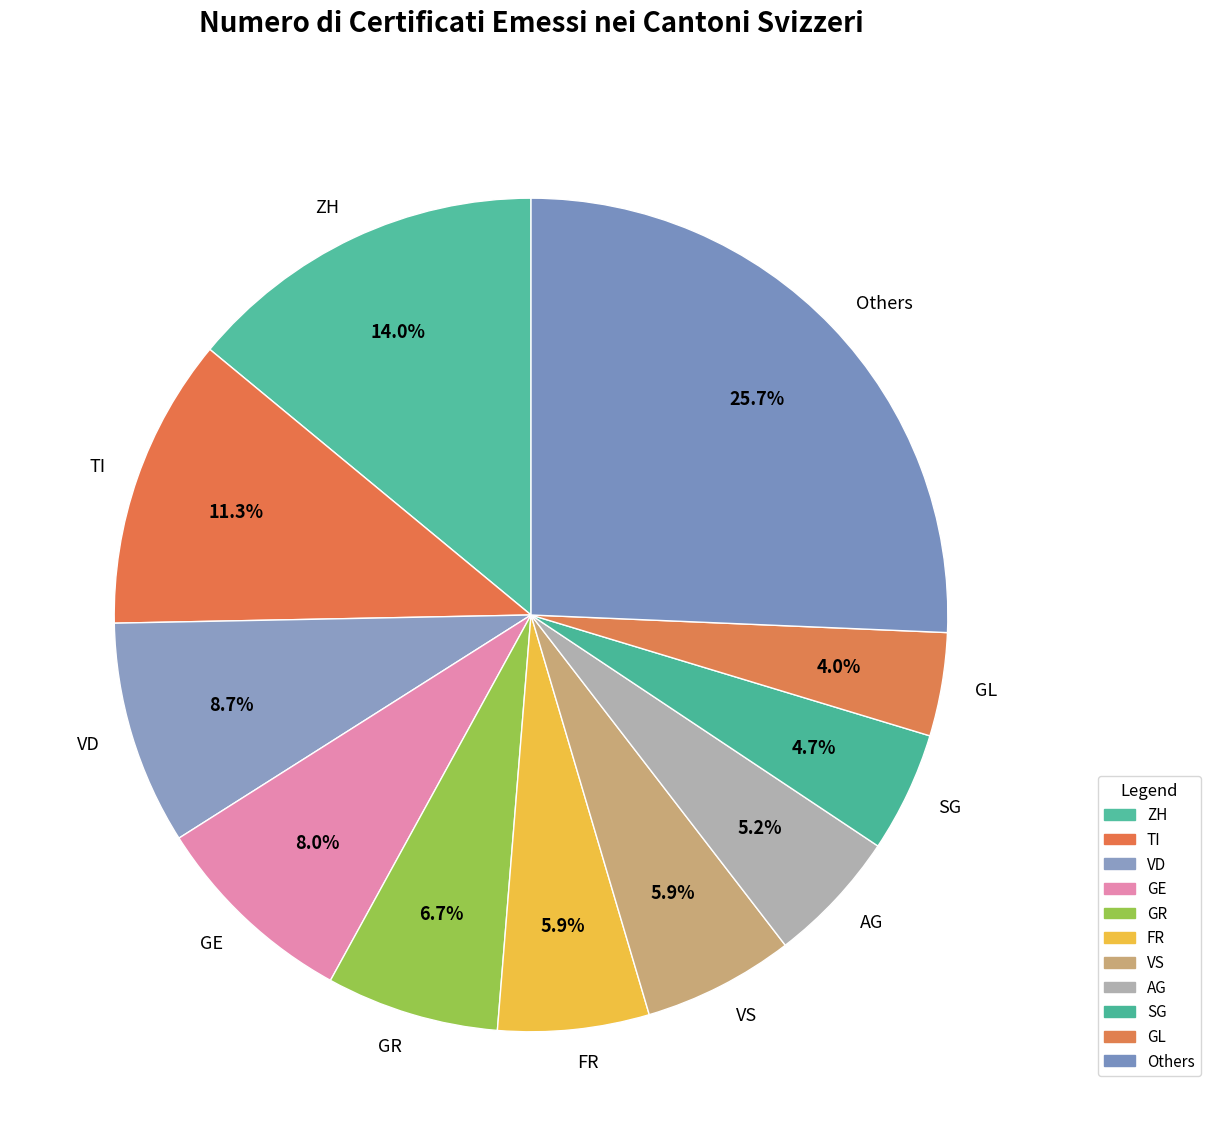

What is the smallest slice in the pie chart?

GL